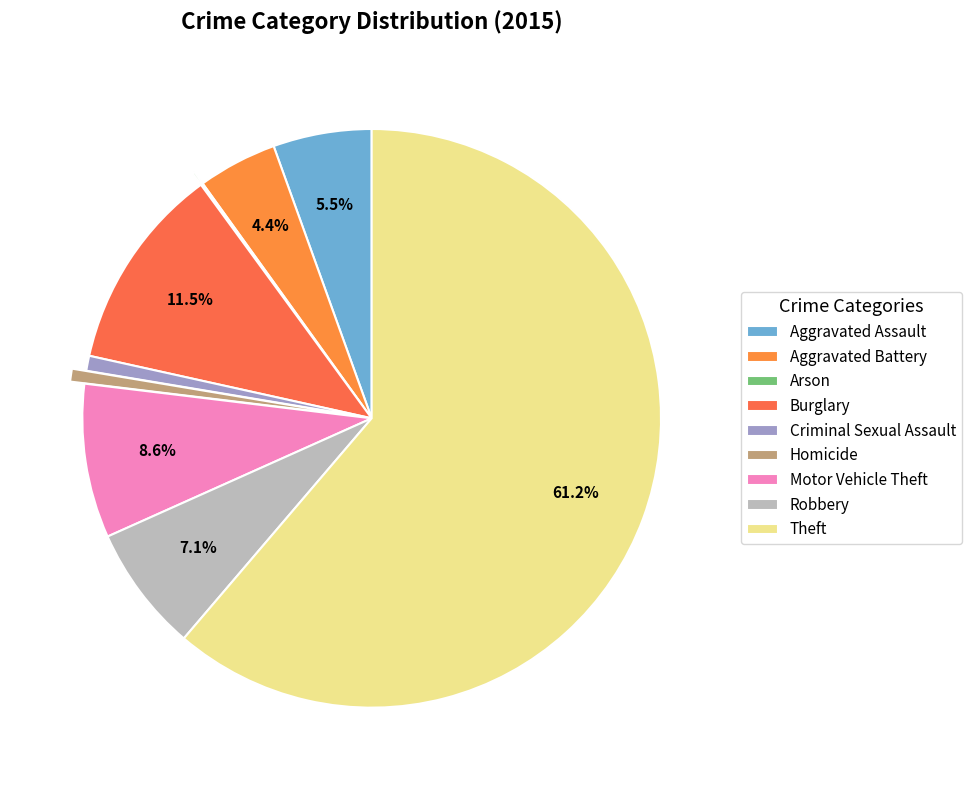

To the nearest percent, what portion does Aggravated Battery represent?

4%